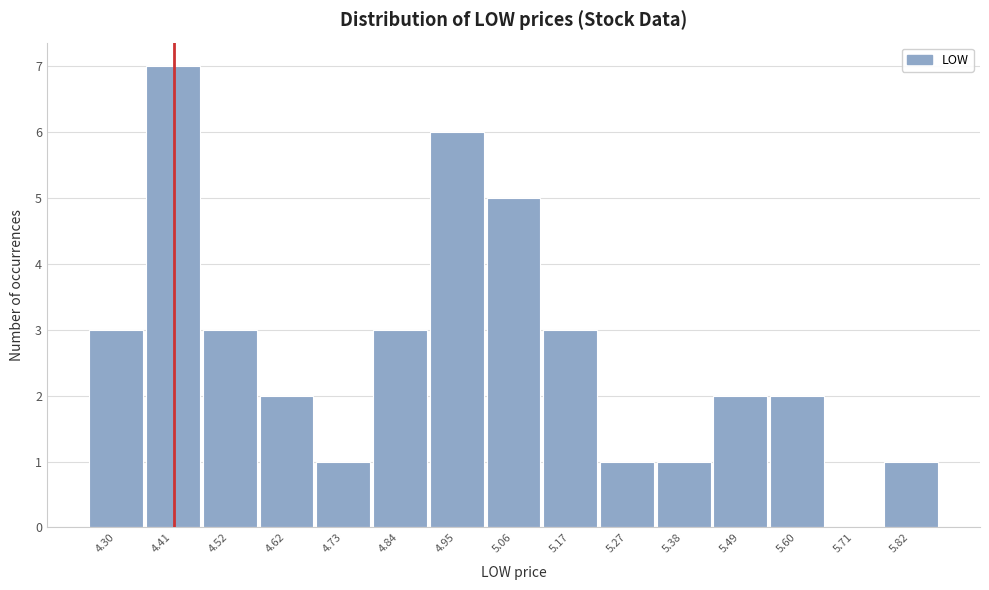

Reading left to right, extract all data points from this chart.

4.30=3	4.41=7	4.52=3	4.62=2	4.73=1	4.84=3	4.95=6	5.06=5	5.17=3	5.27=1	5.38=1	5.49=2	5.60=2	5.71=0	5.82=1